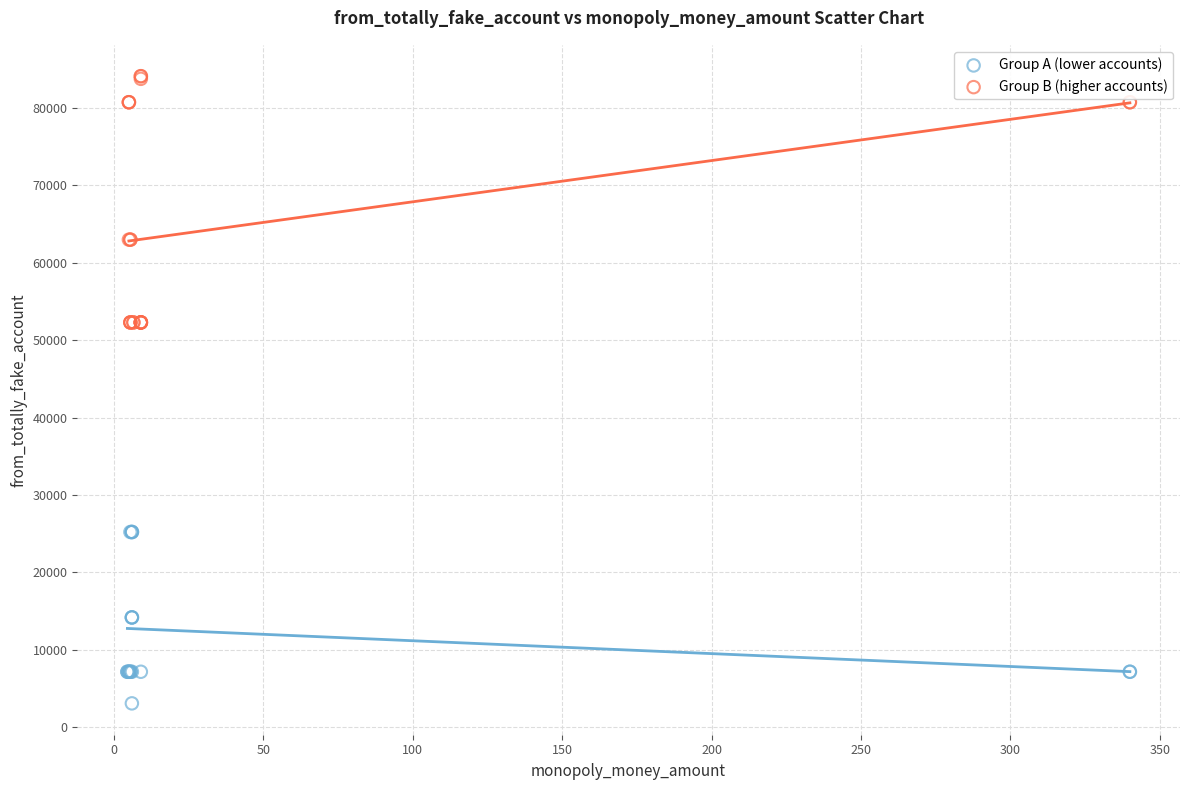

Which series reaches the maximum Y coordinate?

Group B (higher accounts)